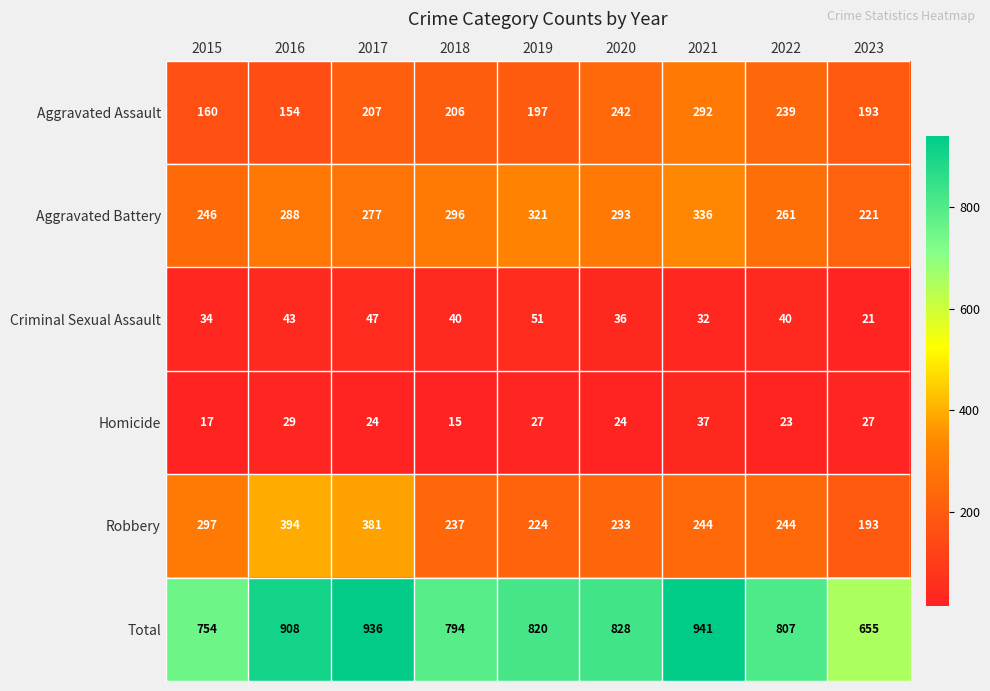

How many series are shown in this chart?

6